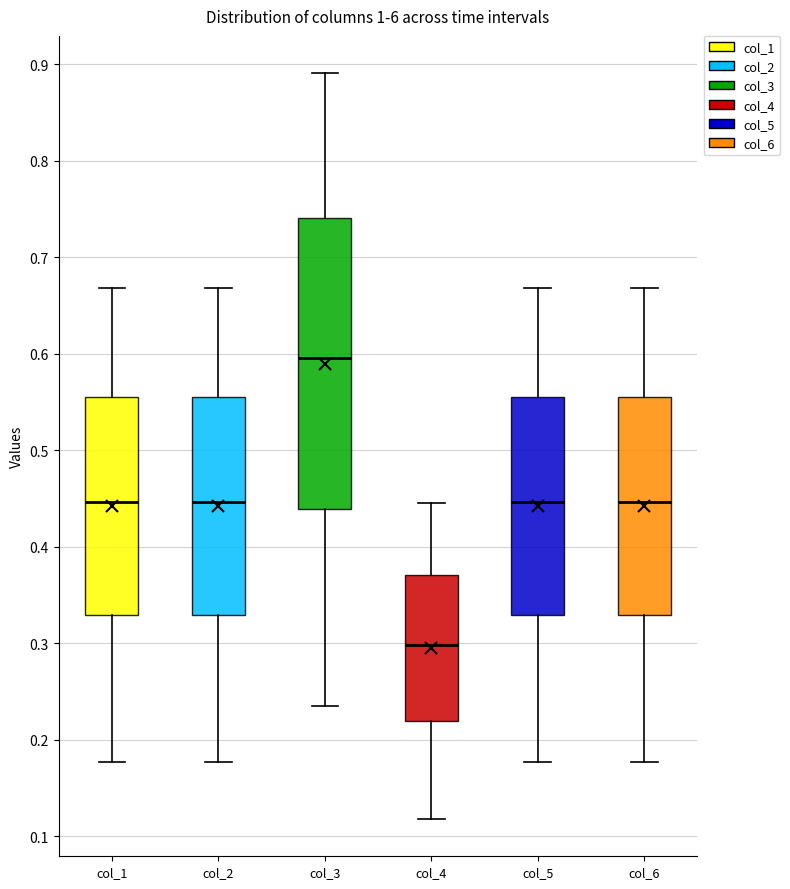

Comparing the boxes themselves (not the whiskers), which one is the tallest?

col_3